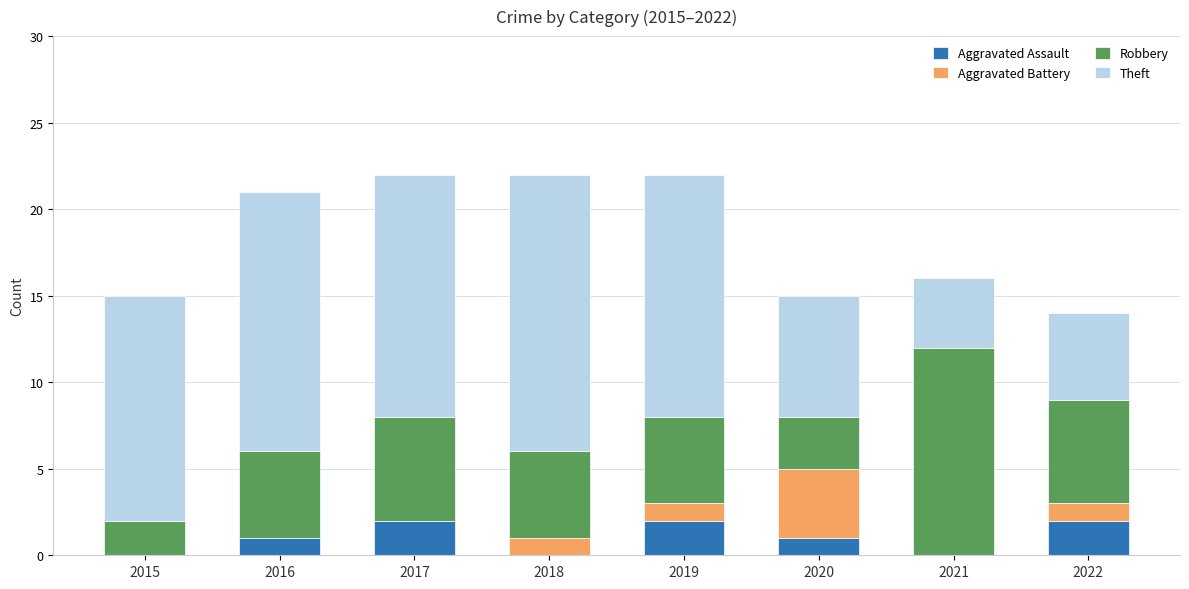

The value of Aggravated Assault at 2017 is 3. True or false?

False